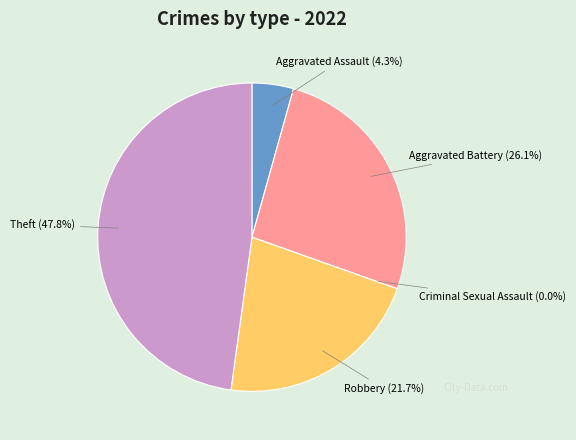

Which has a higher value, Aggravated Assault or Aggravated Battery?

Aggravated Battery